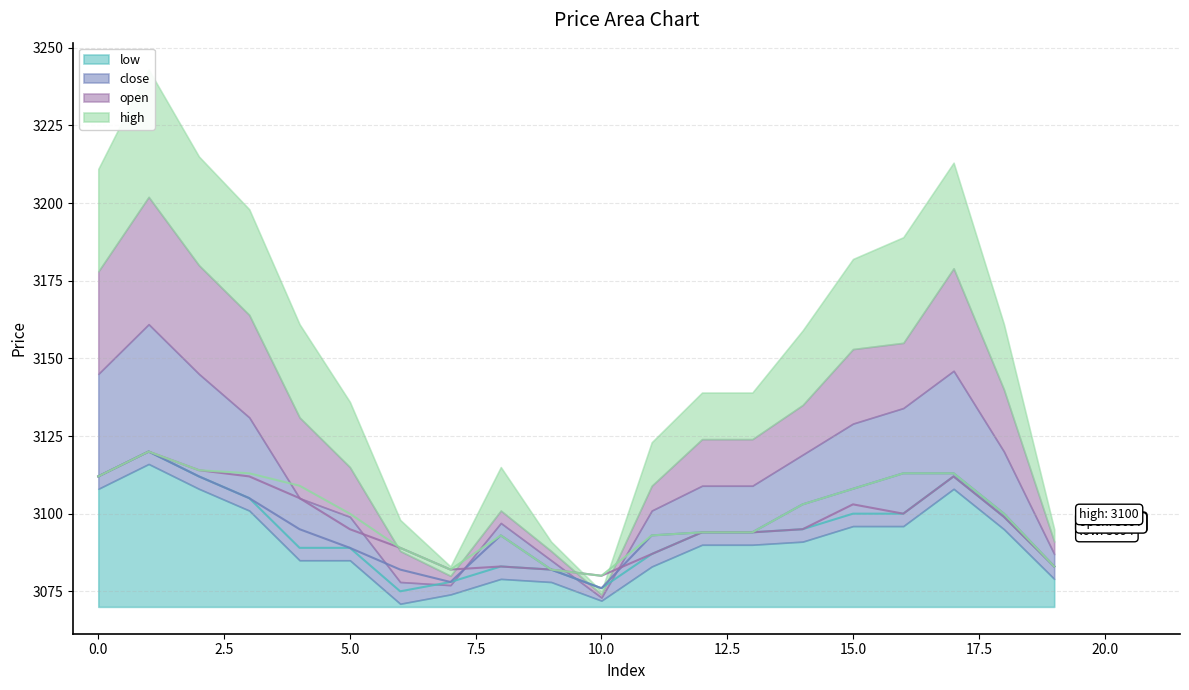

At which category does high reach its first local peak?

1